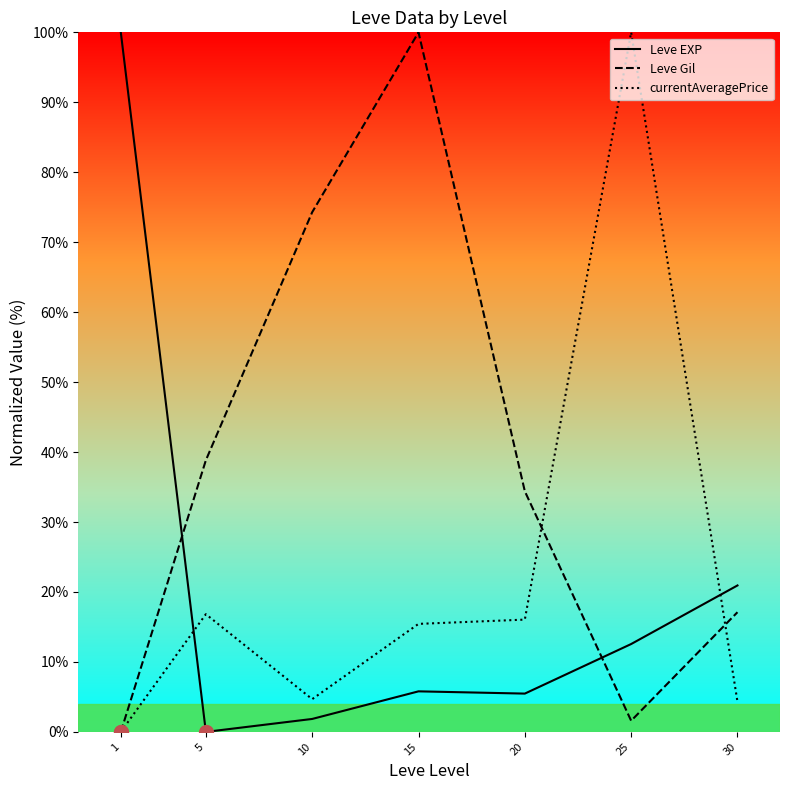

What is the value of the Leve EXP point at the 4th from the left?

5.8